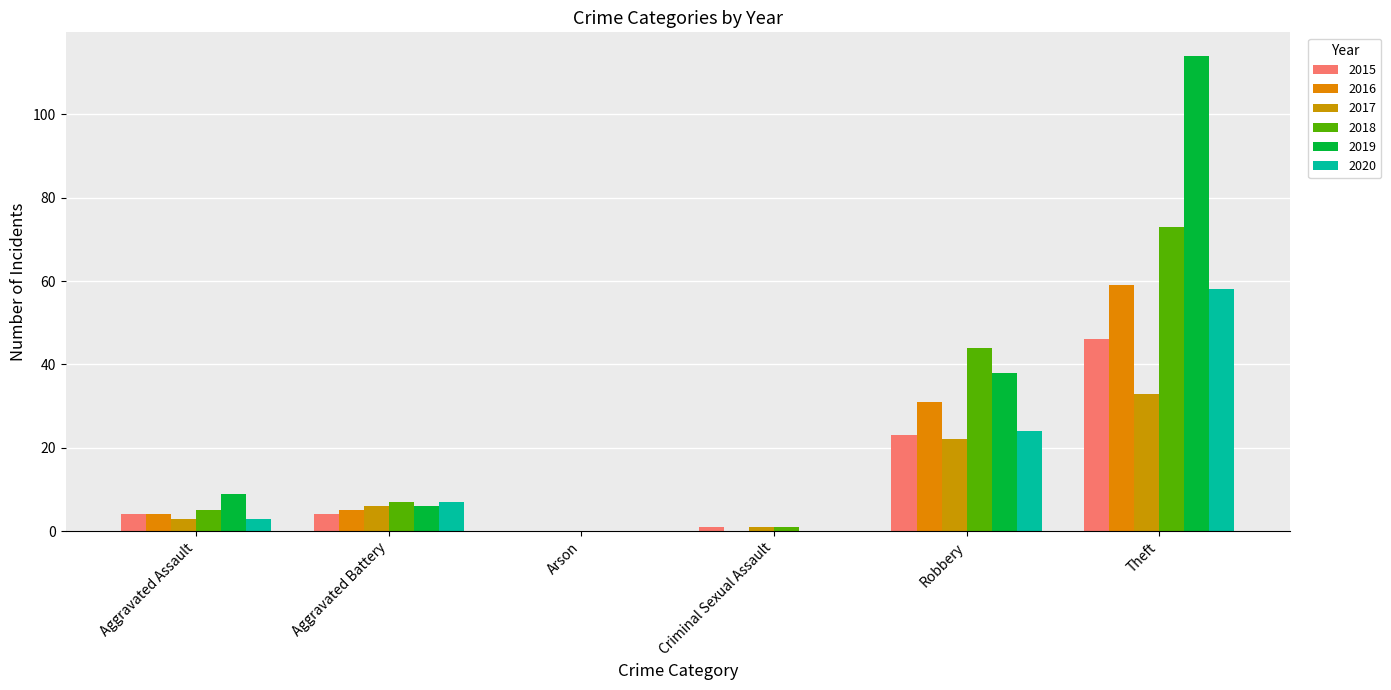

Reading left to right, list all the values displayed in this chart.

2015: 4	4	0	1	23	46
2016: 4	5	0	0	31	59
2017: 3	6	0	1	22	33
2018: 5	7	0	1	44	73
2019: 9	6	0	0	38	114
2020: 3	7	0	0	24	58